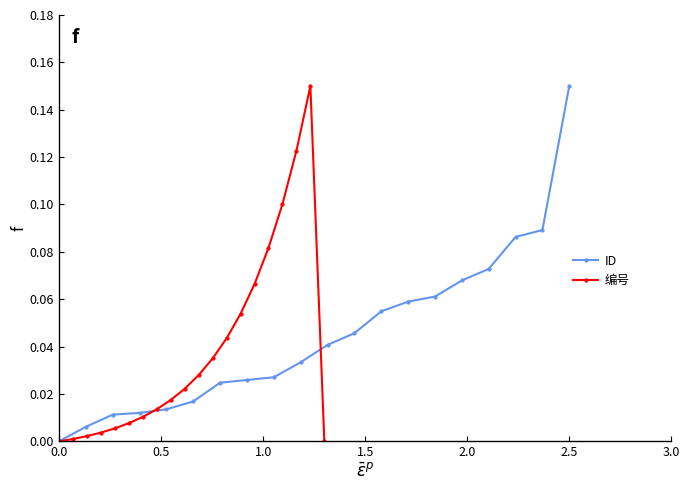

Rank the series by their maximum value, from highest to lowest.

ID, 编号